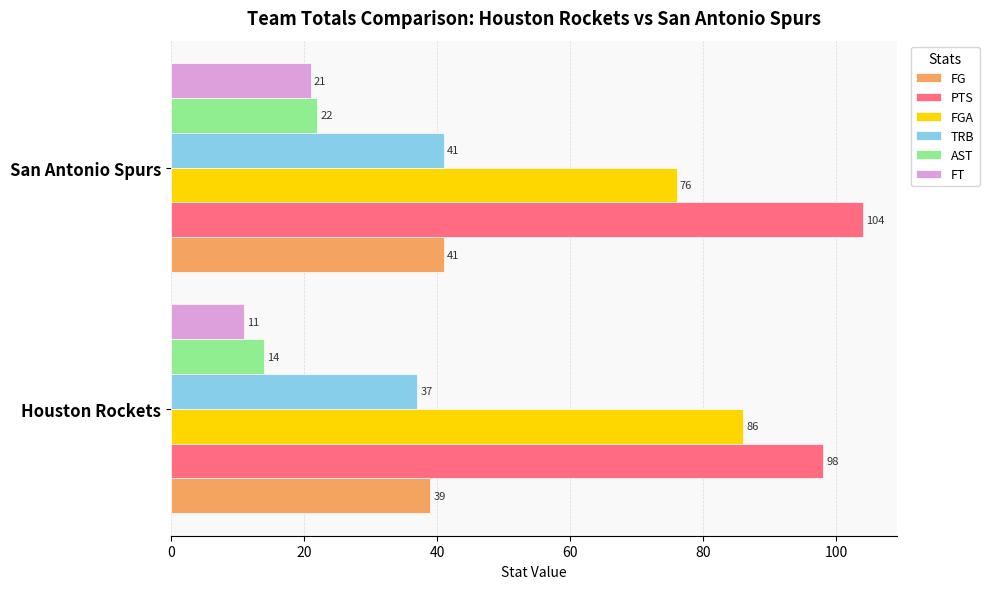

The value of FT at San Antonio Spurs is 21. True or false?

True